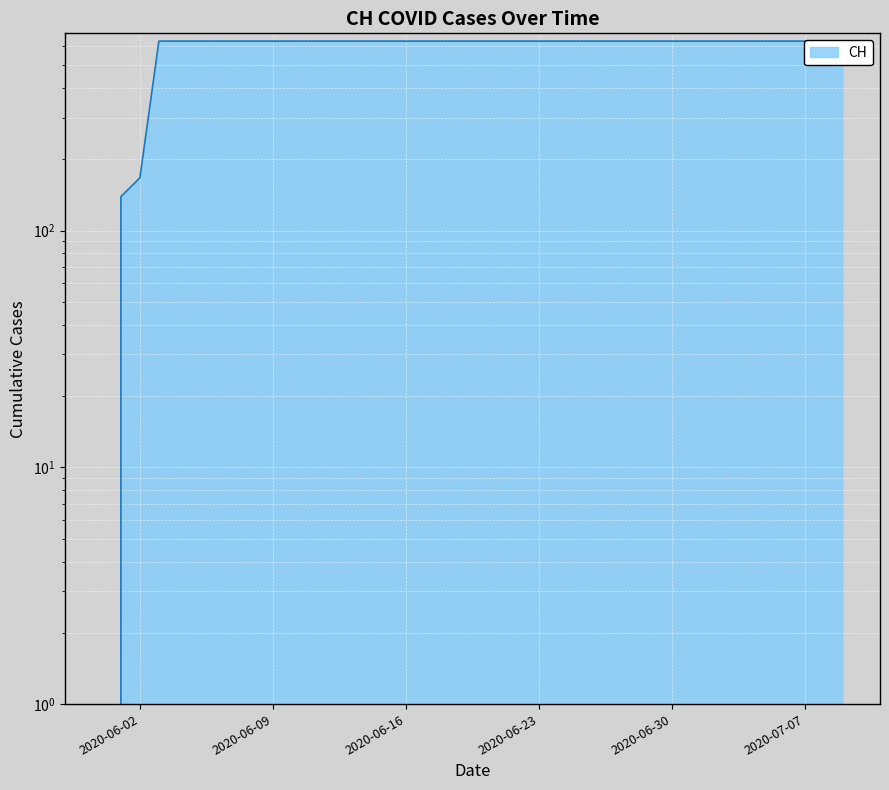

Rank the categories by value from lowest to highest.

2020-05-31, 2020-06-01, 2020-06-02, 2020-06-03, 2020-06-04, 2020-06-05, 2020-06-06, 2020-06-07, 2020-06-08, 2020-06-09, 2020-06-10, 2020-06-11, 2020-06-12, 2020-06-13, 2020-06-14, 2020-06-15, 2020-06-16, 2020-06-17, 2020-06-18, 2020-06-19, 2020-06-20, 2020-06-21, 2020-06-22, 2020-06-23, 2020-06-24, 2020-06-25, 2020-06-26, 2020-06-27, 2020-06-28, 2020-06-29, 2020-06-30, 2020-07-01, 2020-07-02, 2020-07-03, 2020-07-04, 2020-07-05, 2020-07-06, 2020-07-07, 2020-07-08, 2020-07-09